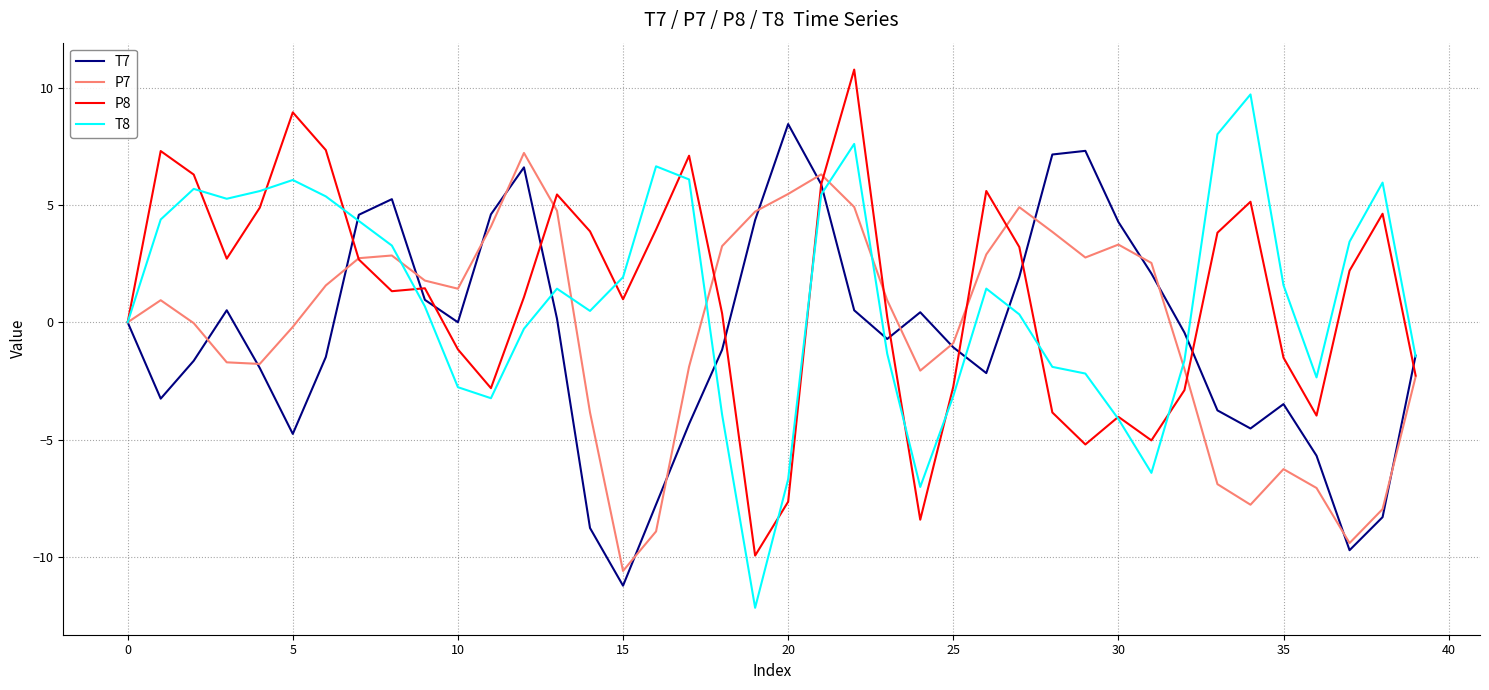

What is the sum of all T7 values?

-22.5